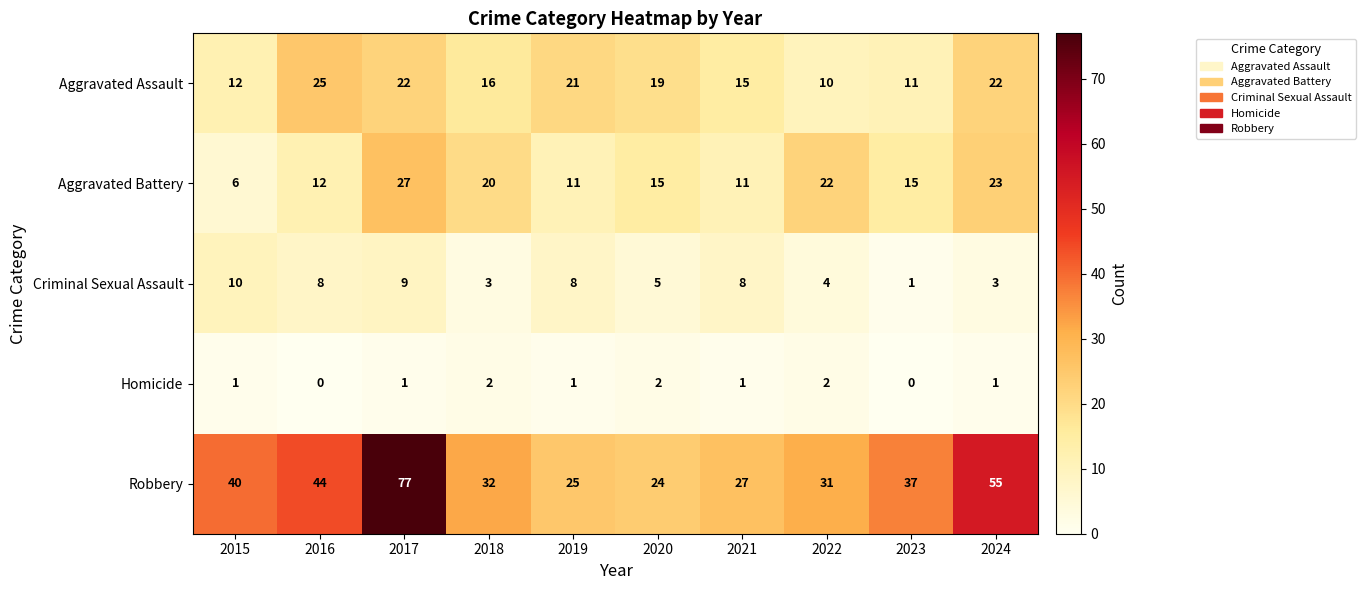

Which series changed the most between 2015 and 2016?

Aggravated Assault